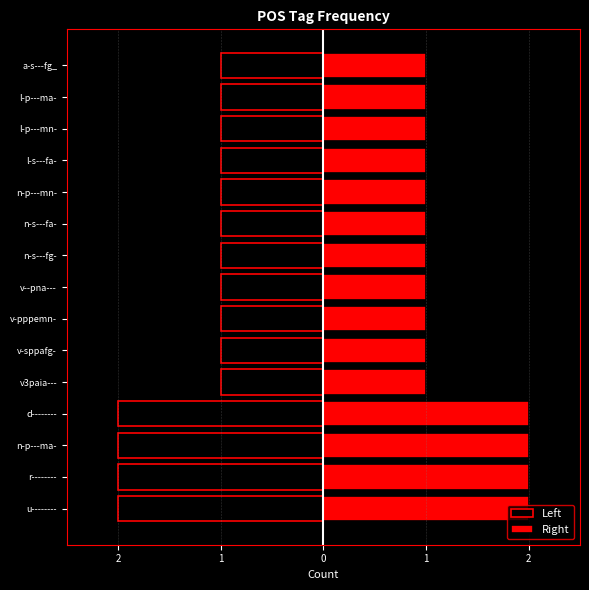

What is the maximum value shown in the chart?

2